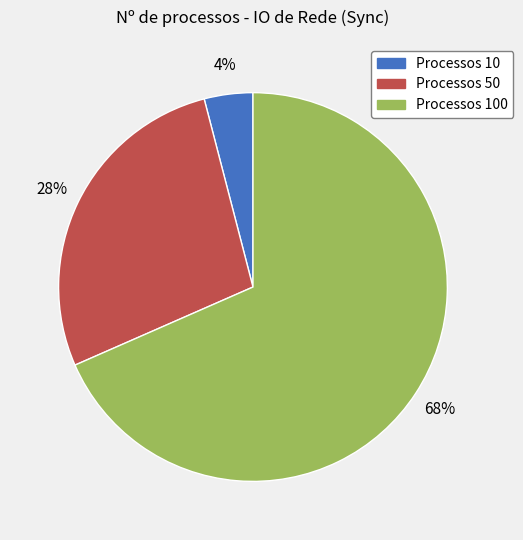

To the nearest percent, what is the average slice percentage?

33%